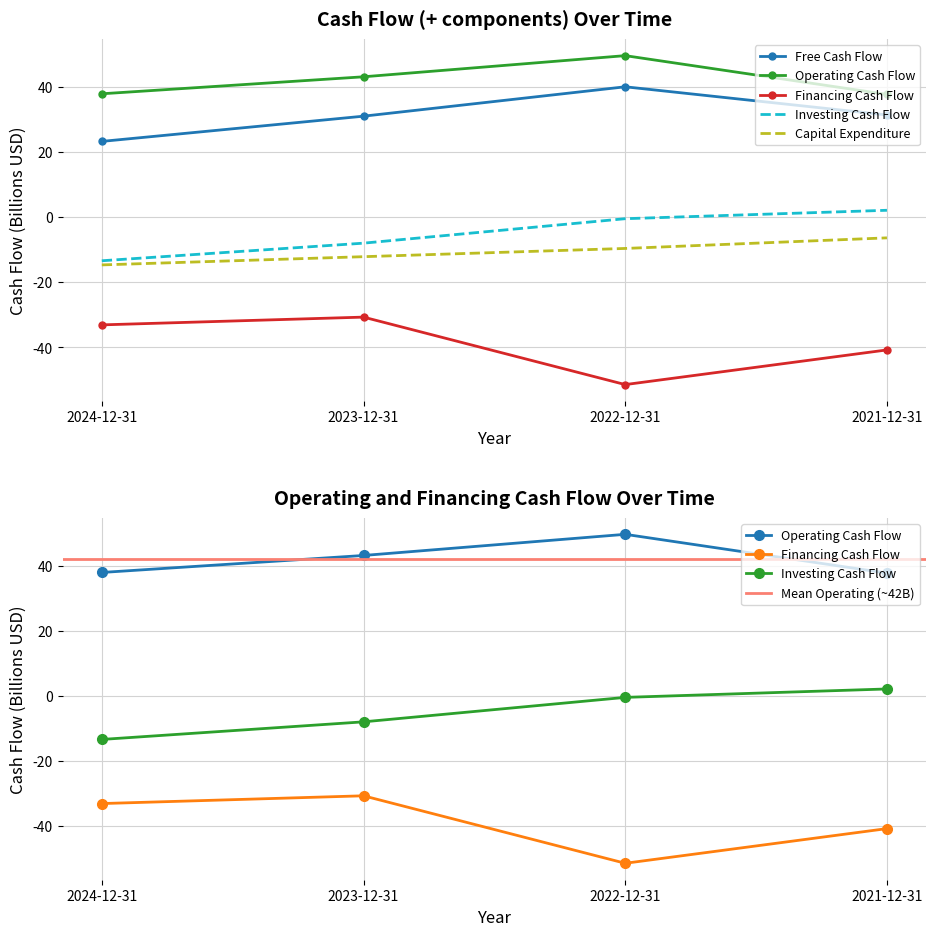

Which has a higher value, 2021-12-31 or 2024-12-31?

2021-12-31